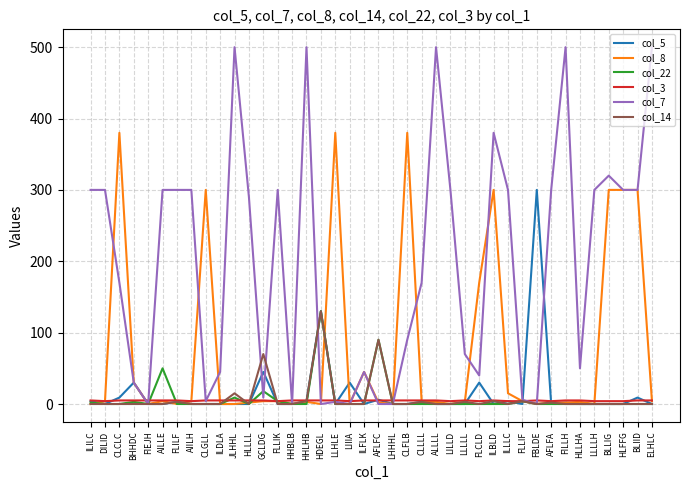

Which series has the largest range (max minus min)?

col_7